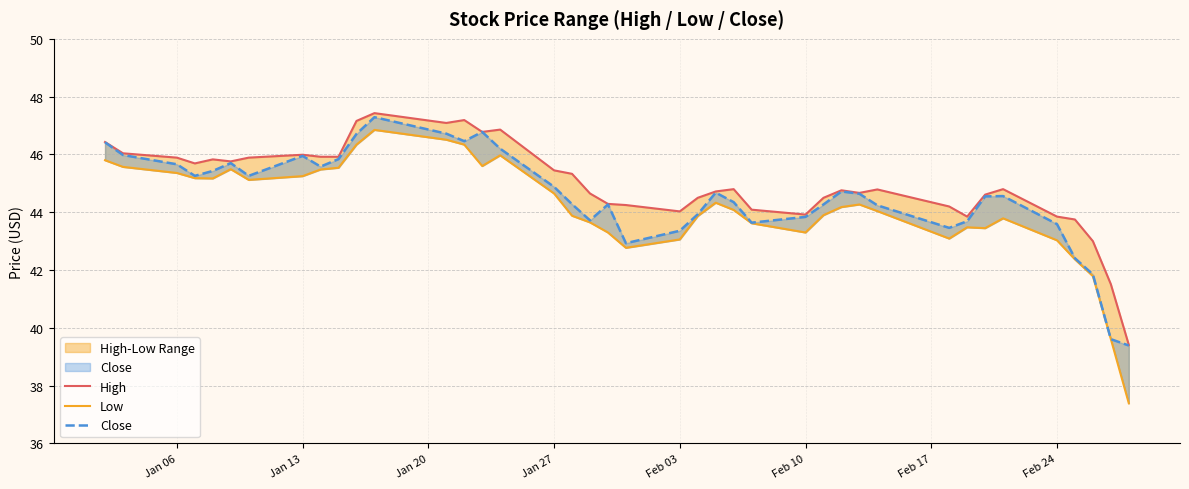

What is the value of the Low point at the 13th from the left?

46.5